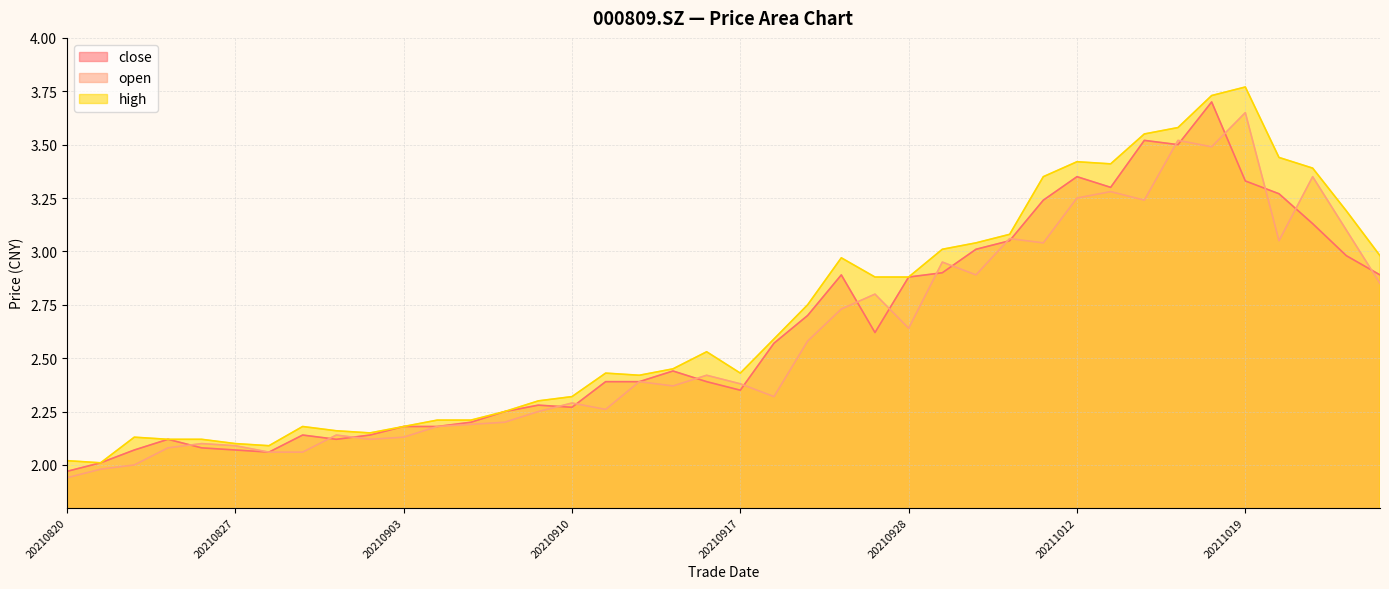

Reading left to right, list all the values displayed in this chart.

close: 20210820=2.0	20210823=2.0	20210824=2.1	20210825=2.1	20210826=2.1	20210827=2.1	20210830=2.1	20210831=2.1	20210901=2.1	20210902=2.1	20210903=2.2	20210906=2.2	20210907=2.2	20210908=2.2	20210909=2.3	20210910=2.3	20210913=2.4	20210914=2.4	20210915=2.4	20210916=2.4	20210917=2.4	20210922=2.6	20210923=2.7	20210924=2.9	20210927=2.6	20210928=2.9	20210929=2.9	20210930=3.0	20211008=3.0	20211011=3.2	20211012=3.4	20211013=3.3	20211014=3.5	20211015=3.5	20211018=3.7	20211019=3.3	20211020=3.3	20211021=3.1	20211022=3.0	20211025=2.9
open: 20210820=1.9	20210823=2.0	20210824=2.0	20210825=2.1	20210826=2.1	20210827=2.1	20210830=2.1	20210831=2.1	20210901=2.1	20210902=2.1	20210903=2.1	20210906=2.2	20210907=2.2	20210908=2.2	20210909=2.2	20210910=2.3	20210913=2.3	20210914=2.4	20210915=2.4	20210916=2.4	20210917=2.4	20210922=2.3	20210923=2.6	20210924=2.7	20210927=2.8	20210928=2.6	20210929=3.0	20210930=2.9	20211008=3.1	20211011=3.0	20211012=3.2	20211013=3.3	20211014=3.2	20211015=3.5	20211018=3.5	20211019=3.6	20211020=3.0	20211021=3.4	20211022=3.1	20211025=2.9
high: 20210820=2.0	20210823=2.0	20210824=2.1	20210825=2.1	20210826=2.1	20210827=2.1	20210830=2.1	20210831=2.2	20210901=2.2	20210902=2.1	20210903=2.2	20210906=2.2	20210907=2.2	20210908=2.2	20210909=2.3	20210910=2.3	20210913=2.4	20210914=2.4	20210915=2.5	20210916=2.5	20210917=2.4	20210922=2.6	20210923=2.8	20210924=3.0	20210927=2.9	20210928=2.9	20210929=3.0	20210930=3.0	20211008=3.1	20211011=3.4	20211012=3.4	20211013=3.4	20211014=3.5	20211015=3.6	20211018=3.7	20211019=3.8	20211020=3.4	20211021=3.4	20211022=3.2	20211025=3.0